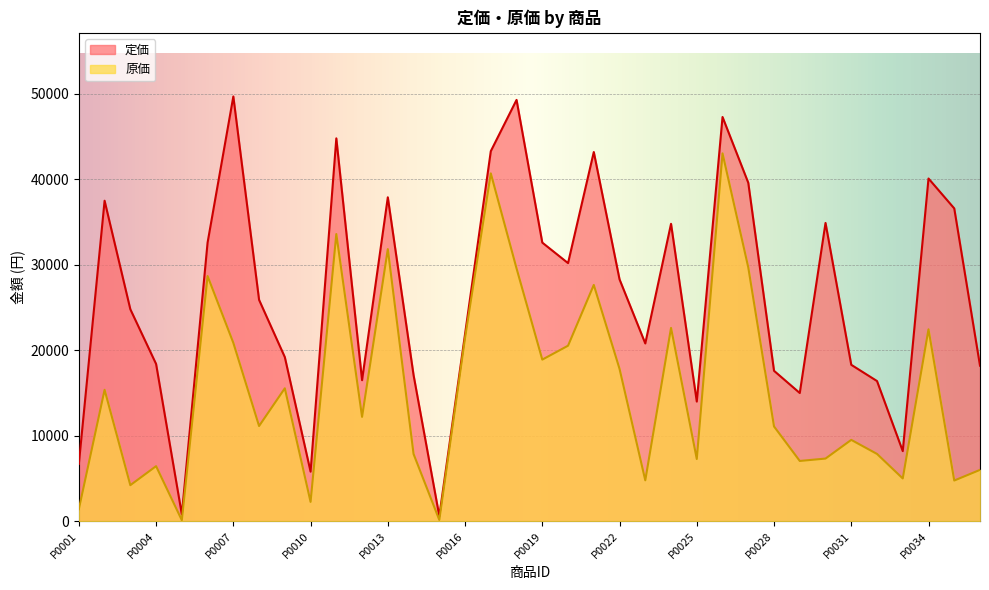

What is the value of the 原価 point at the 19th from the left?

18908